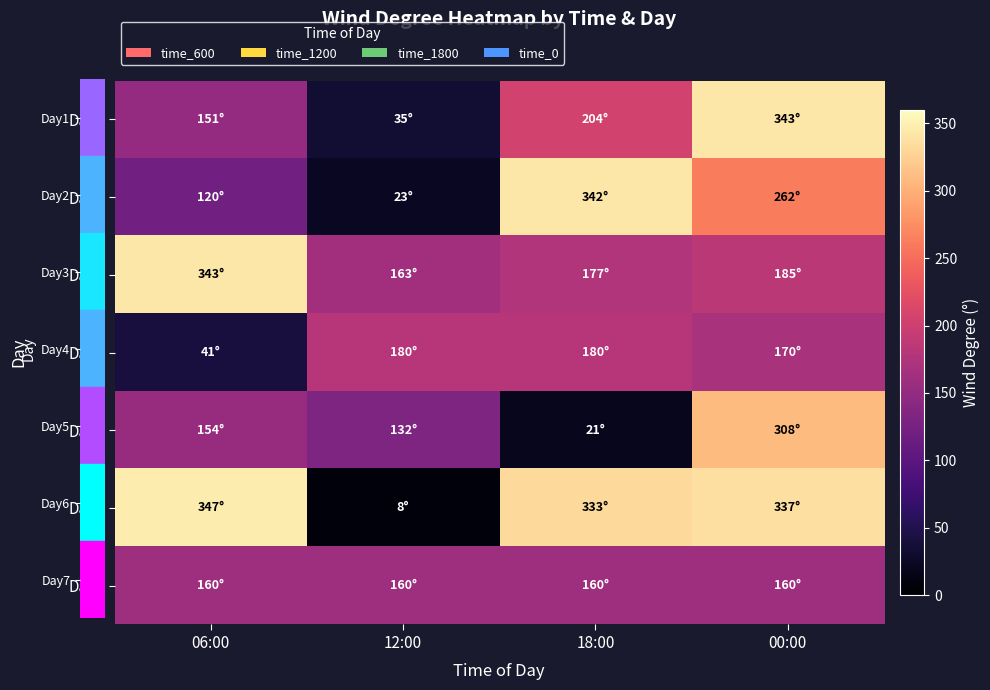

Which series has the largest total across all categories?

Day6